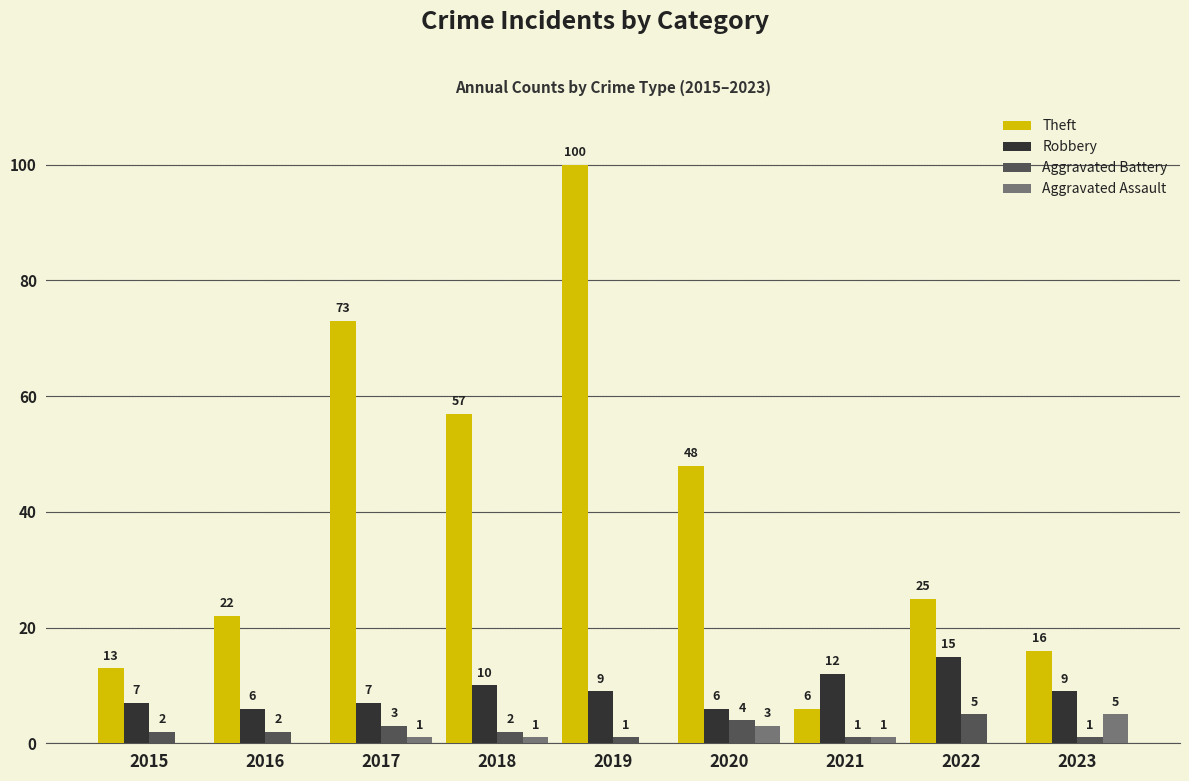

How many categories are shown in the chart?

9